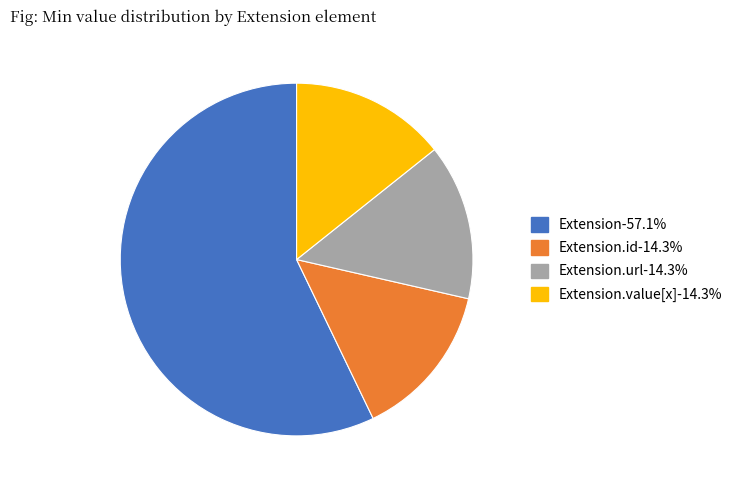

Does any single category account for the majority?

Yes